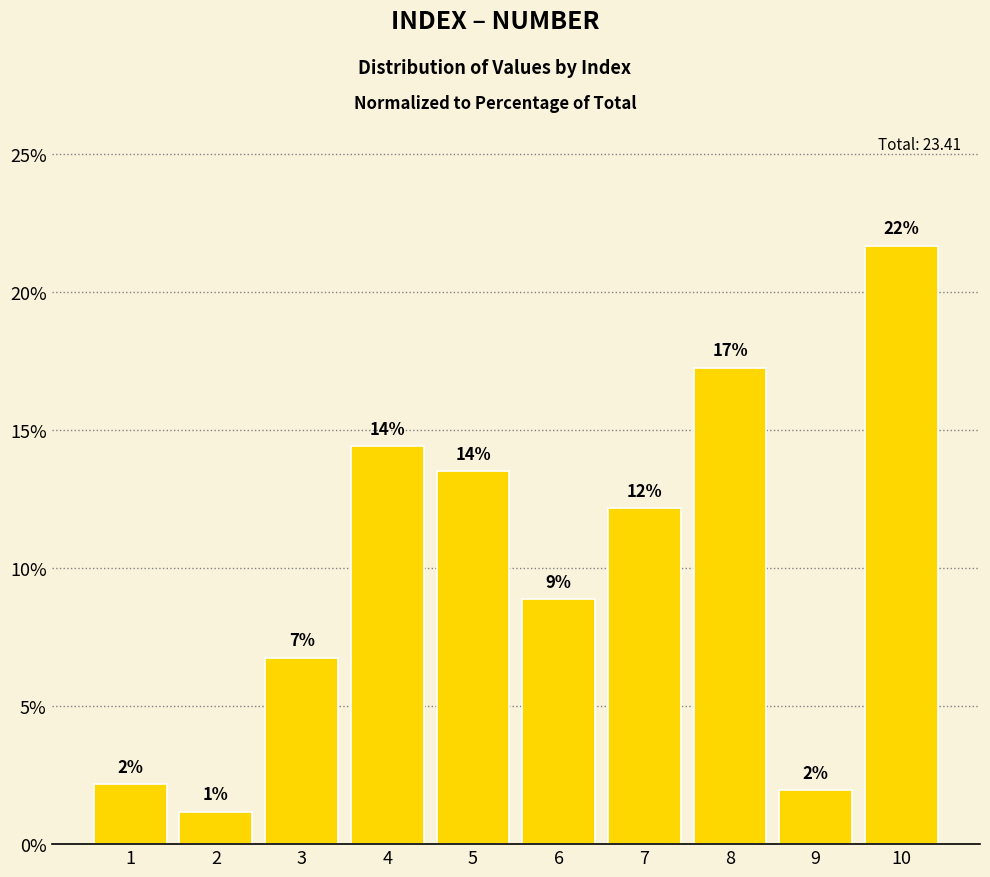

How many bars are there in total?

10